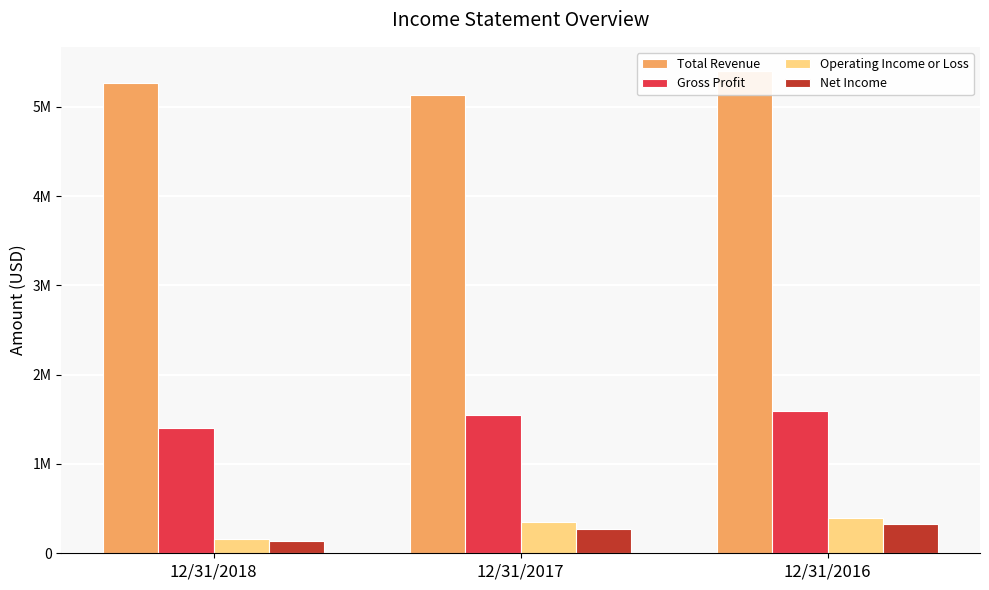

What is the difference between the highest and lowest values at 12/31/2018?

5127859